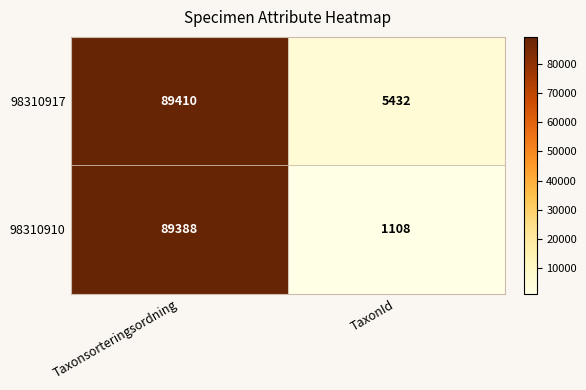

Which series has the widest spread of values?

98310910